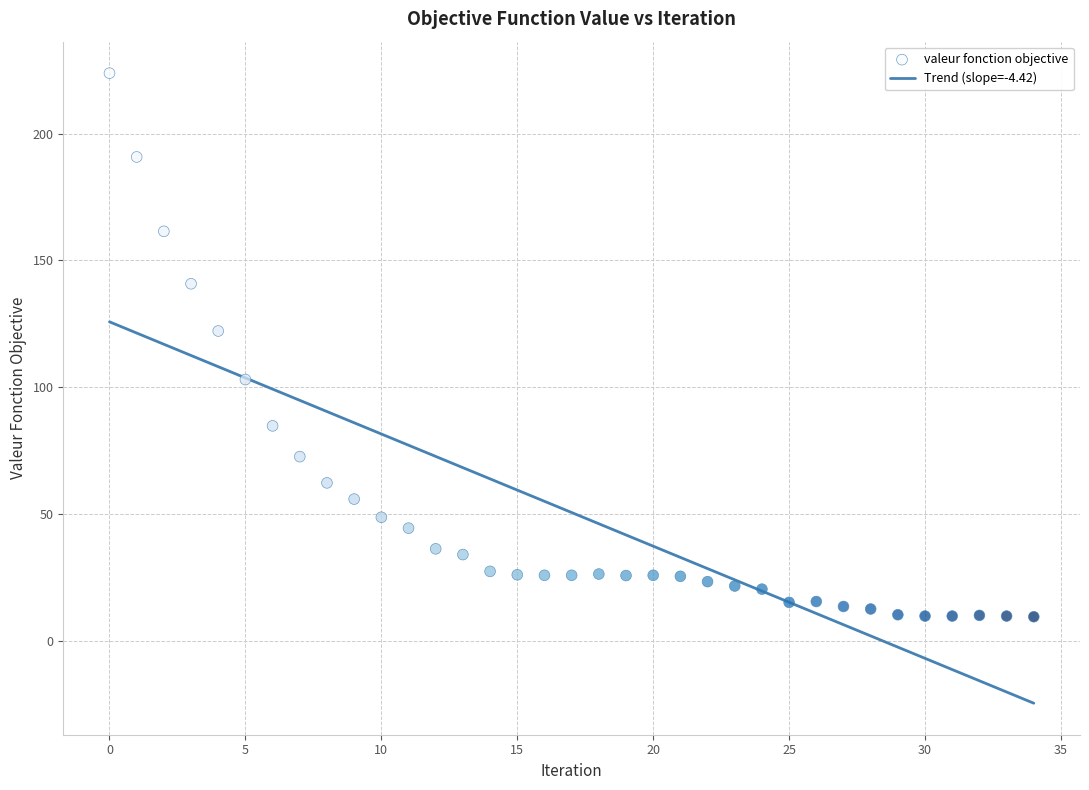

What Y value in the scatter plot is closest to 116?

122.1